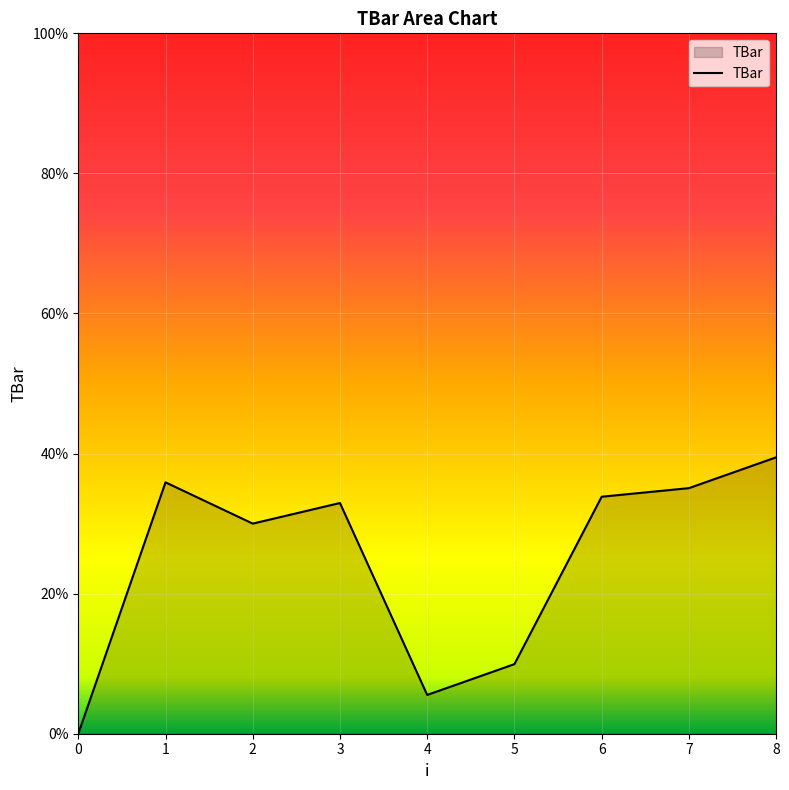

Where is the first local maximum?

1